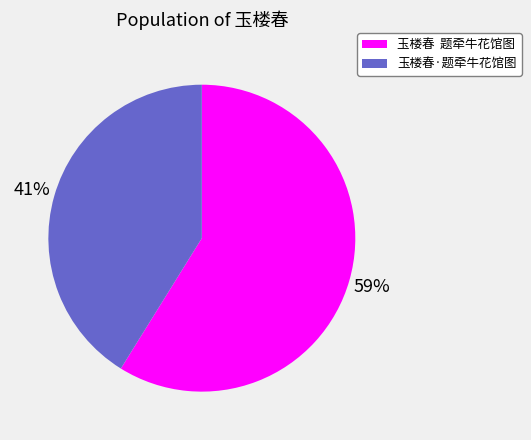

Rank the categories by value from lowest to highest.

玉楼春·题牵牛花馆图, 玉楼春 题牵牛花馆图